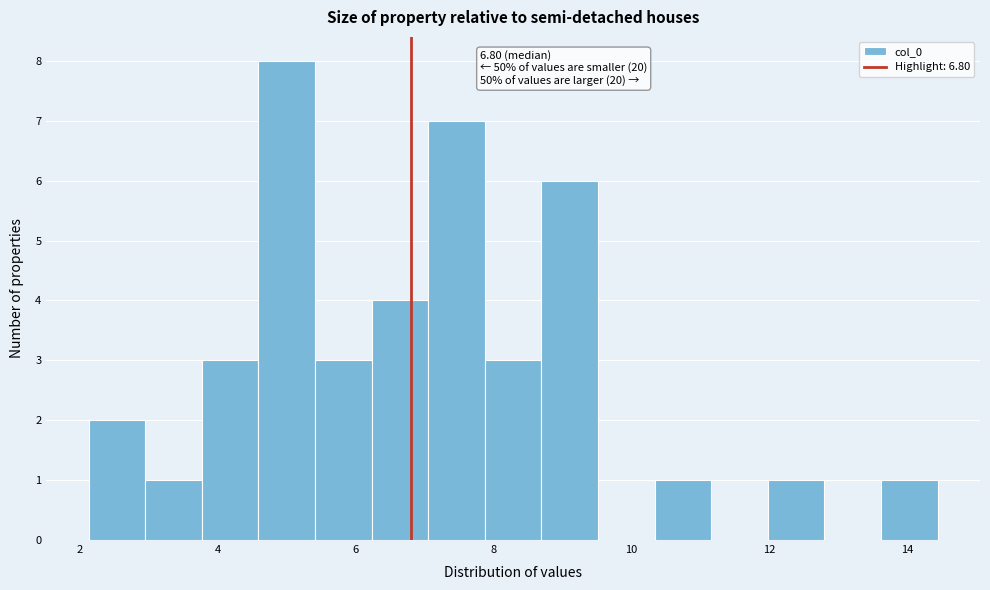

Which range on the x-axis has the tallest bar?

4.6 to 5.4